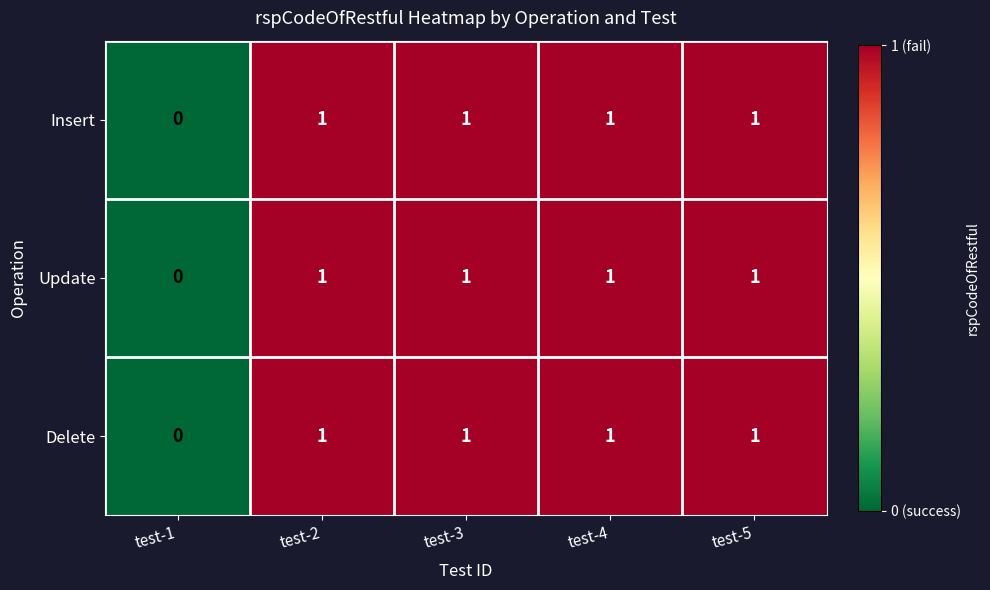

Reading left to right, extract all data points from this chart.

Insert: 0	1	1	1	1
Update: 0	1	1	1	1
Delete: 0	1	1	1	1